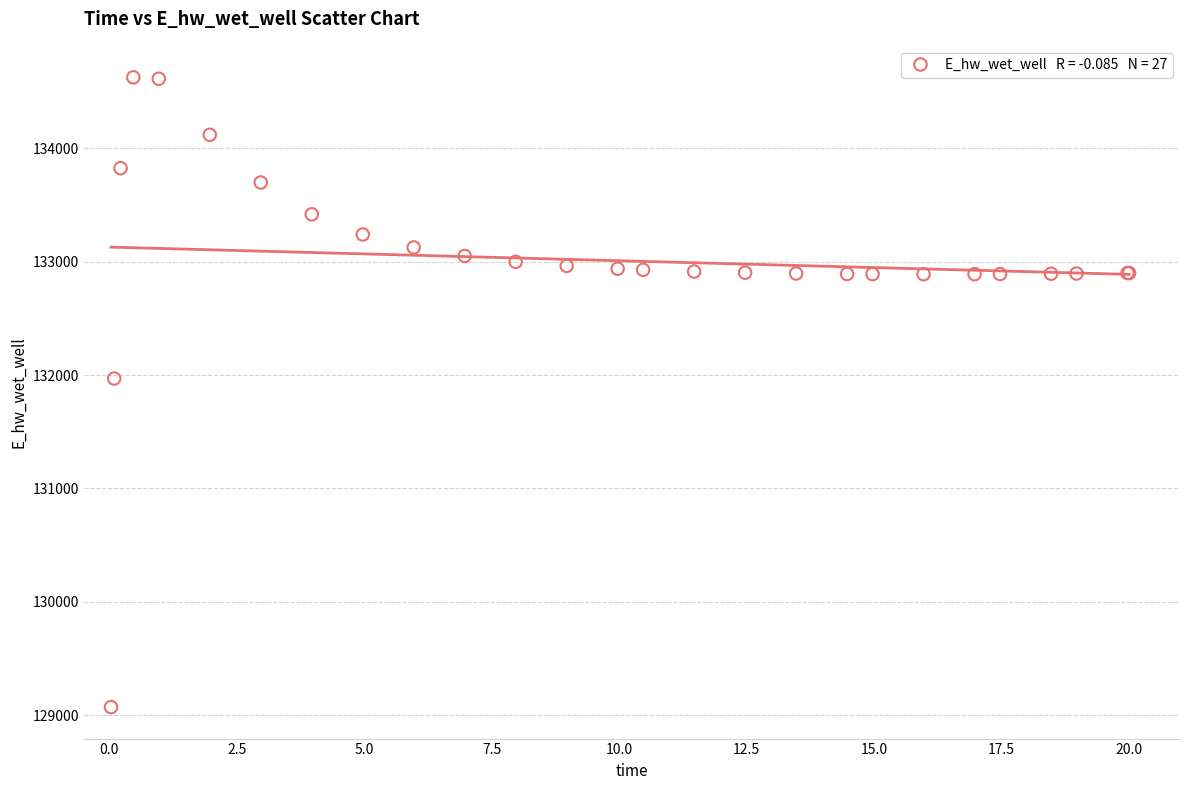

What Y value in the scatter plot is closest to 131848?

131969.7